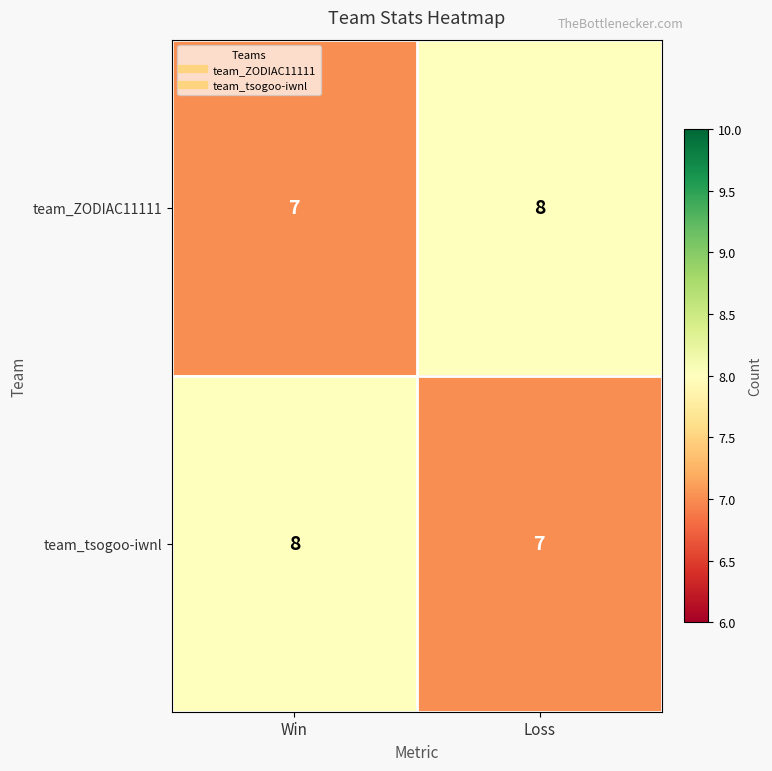

Where is team_tsogoo-iwnl nearest to the value 7?

Loss